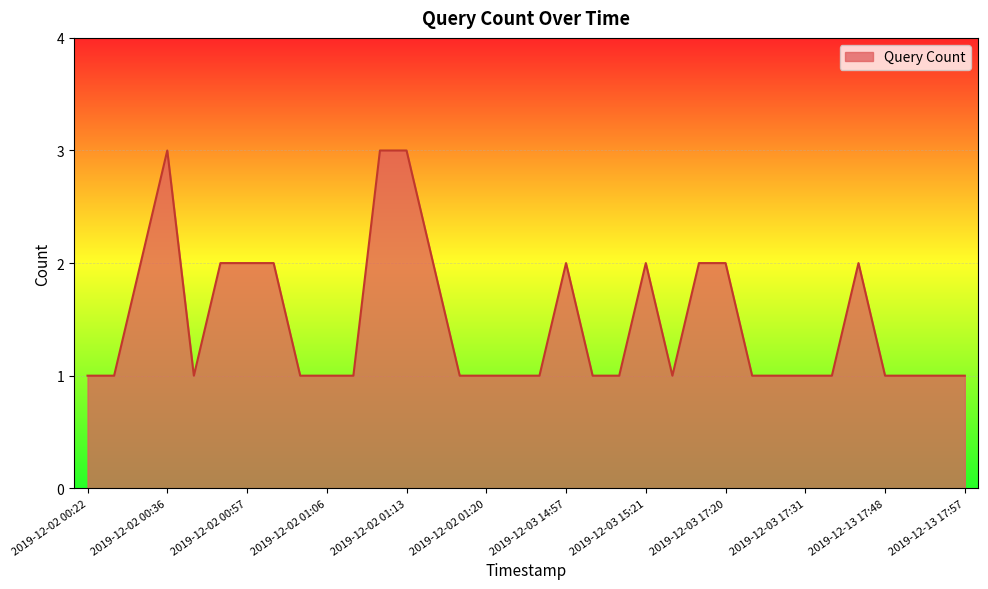

What is the maximum value shown in the chart?

3